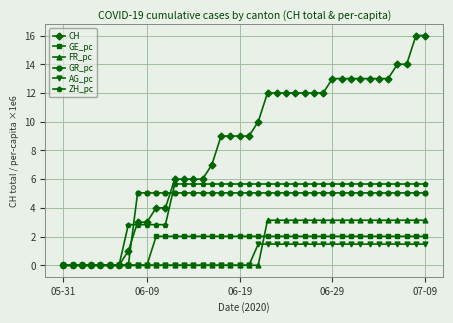

What is the highest value of the FR_pc series?

3.1